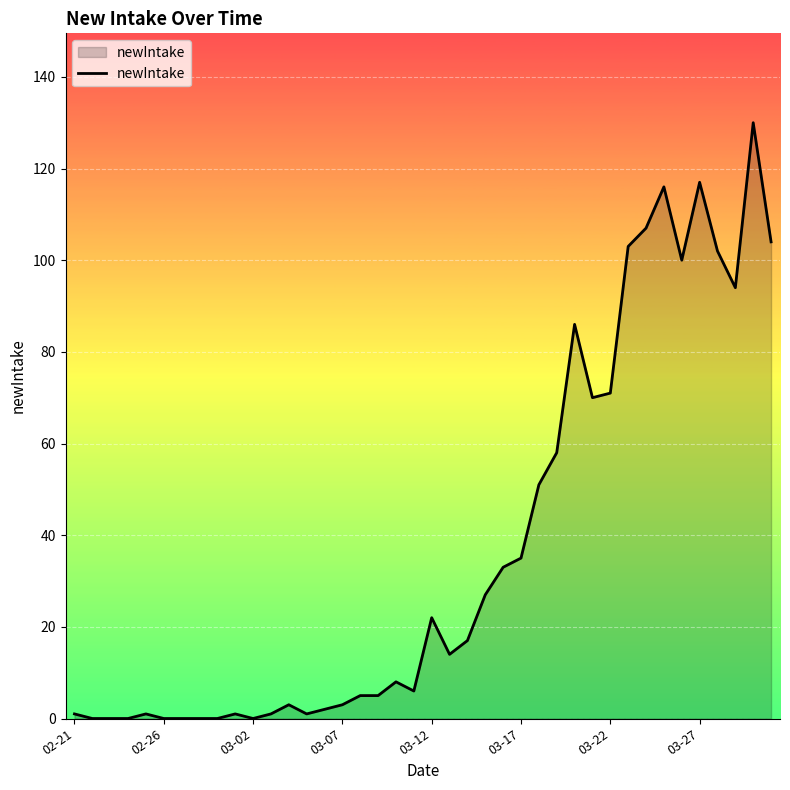

What is the greatest value displayed?

130